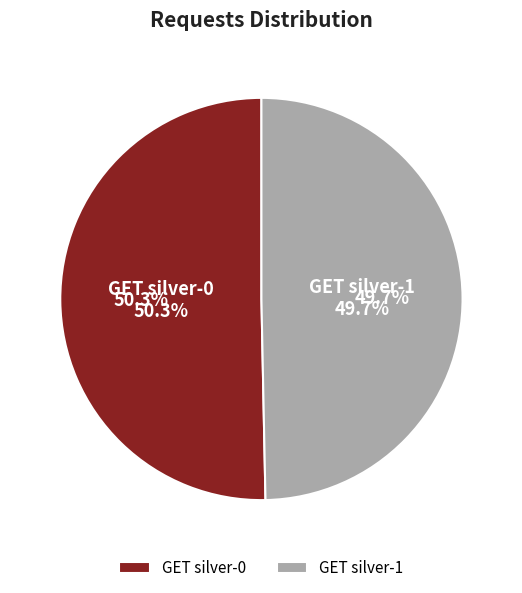

The GET silver-0 slice represents 50% of the pie. True or false?

True